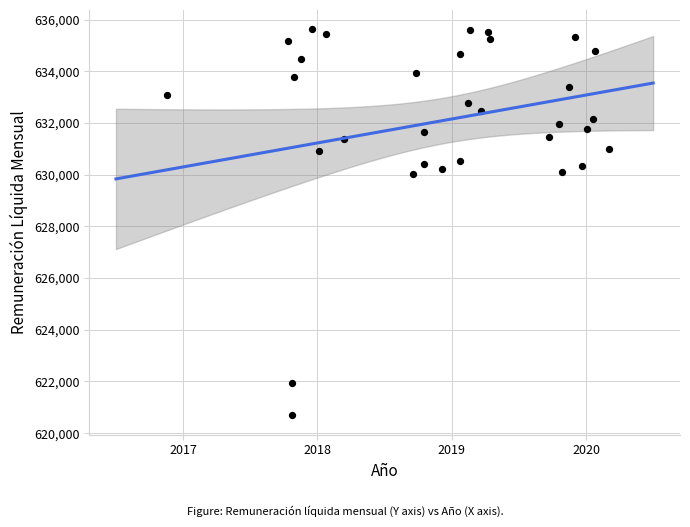

What is the range of Y values (max minus min)?

14945.2